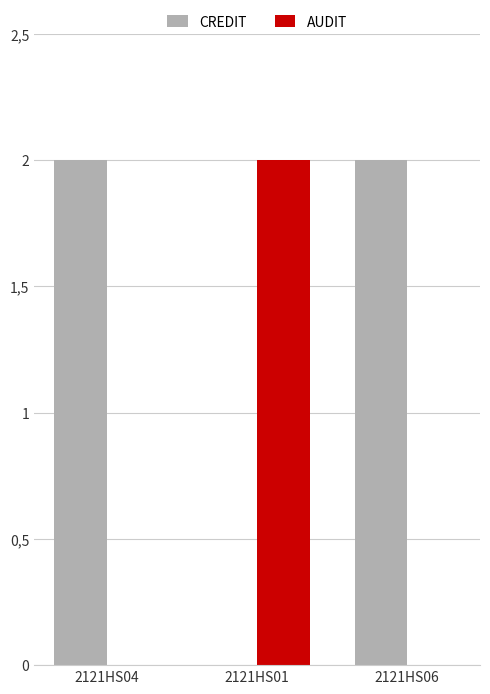

True or false: AUDIT has a value of 3 at 2121HS01.

False